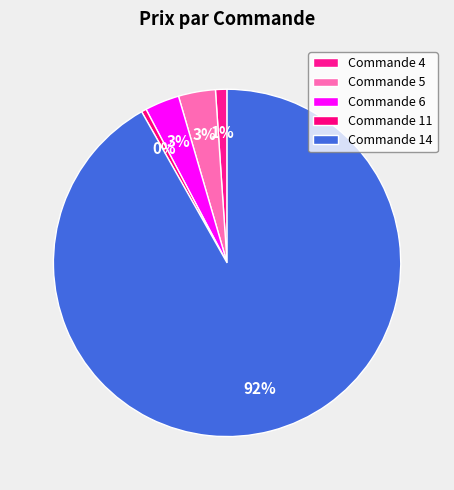

To the nearest percent, what is the average slice percentage?

20%